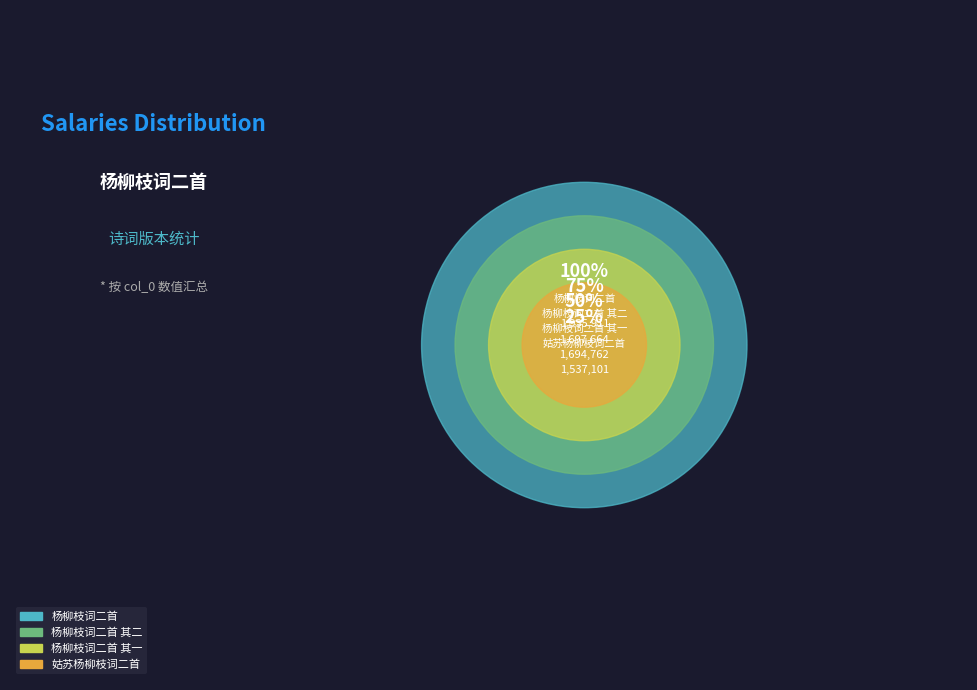

Approximately how many times larger is the value at 杨柳枝词二首 其二 compared to 姑苏杨柳枝词二首 其一?

1.3